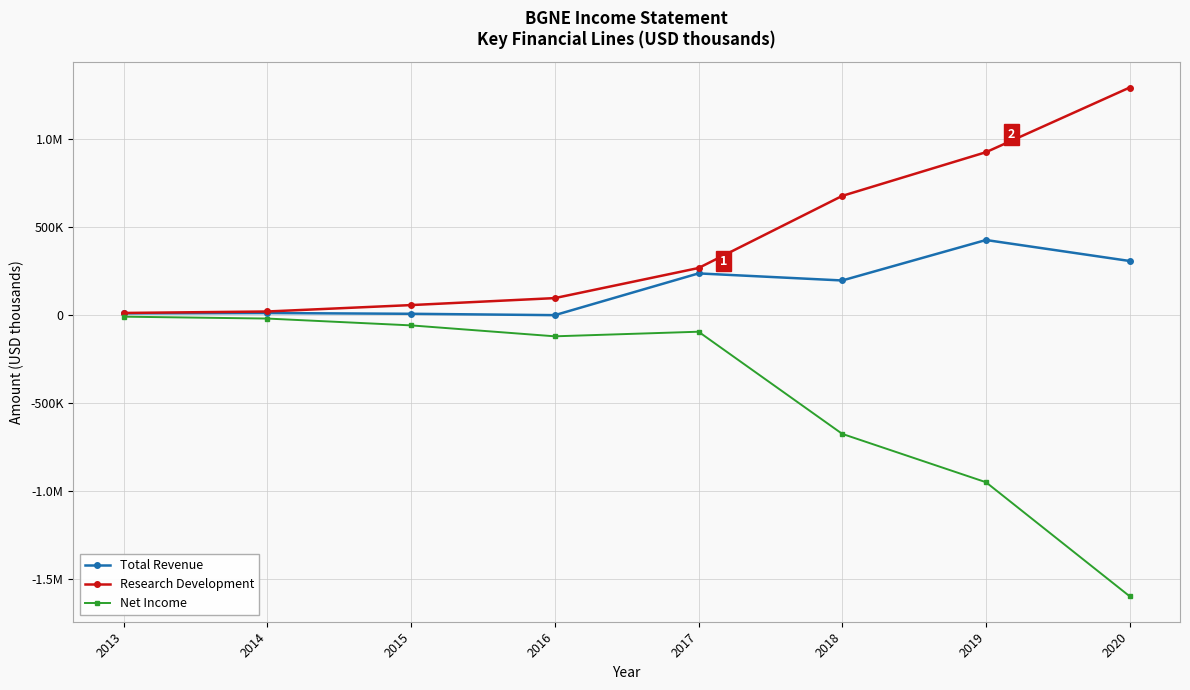

Does the chart display data point markers on the line(s)?

Yes